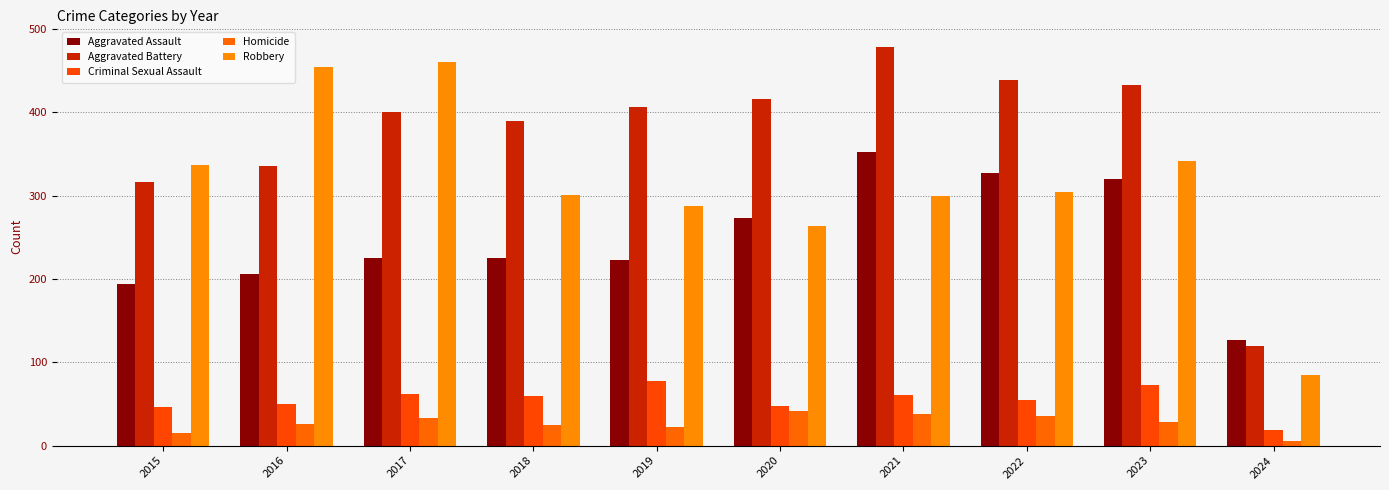

At 2018, list the series in order from largest to smallest.

Aggravated Battery, Robbery, Aggravated Assault, Criminal Sexual Assault, Homicide